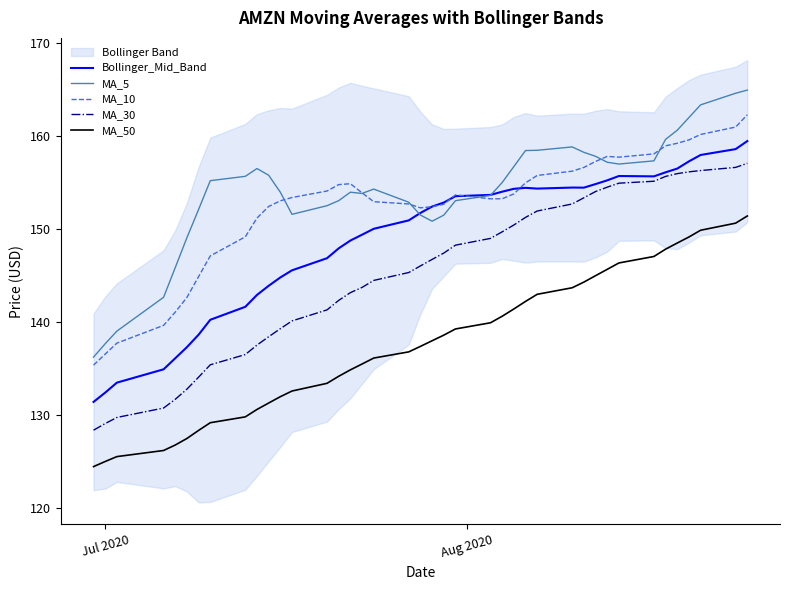

What is the highest value of the MA_5 series?

165.0